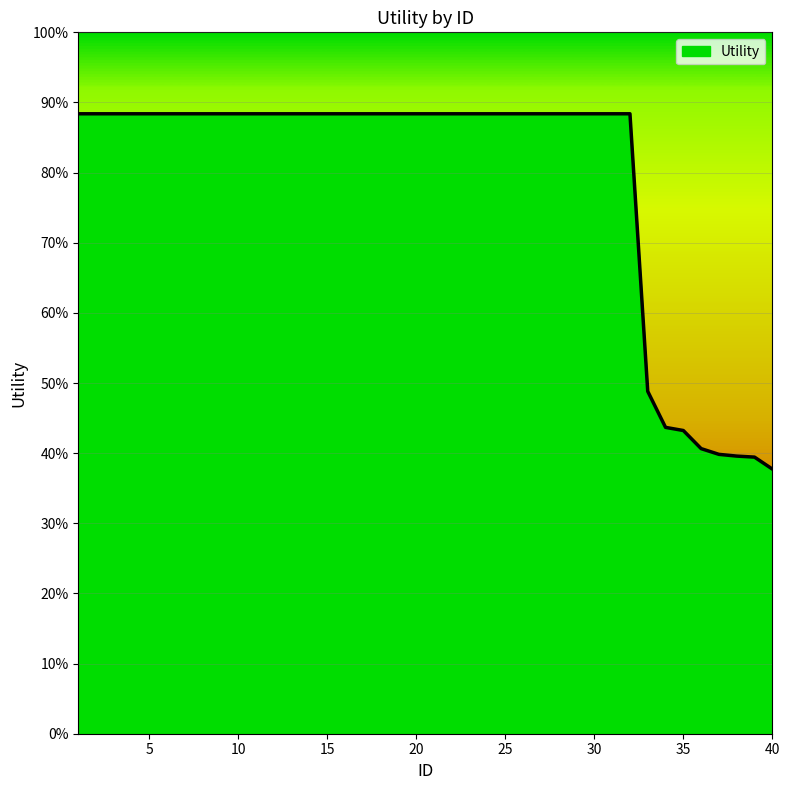

True or false: there are more than 2 points higher than both neighbors.

False